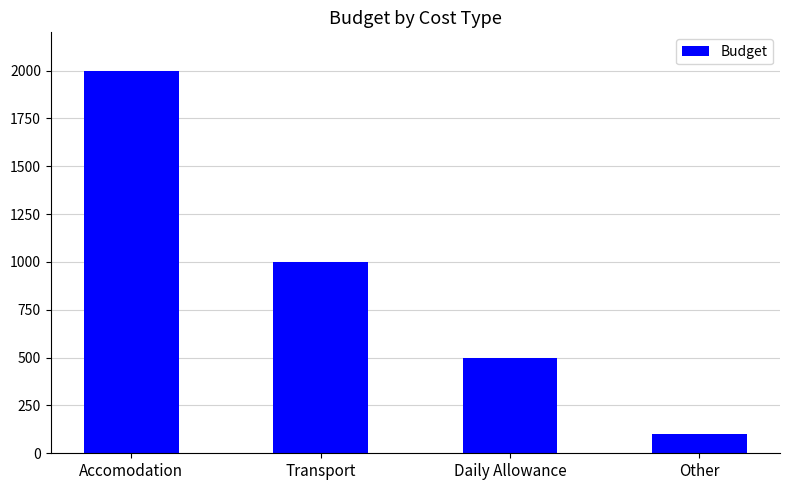

Is it true that the value at Other is 100?

True